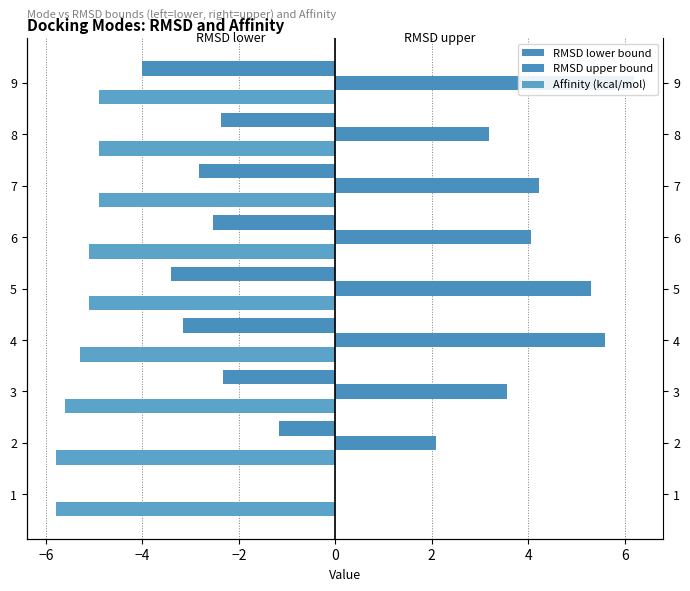

Which series has the widest spread of values?

RMSD upper bound